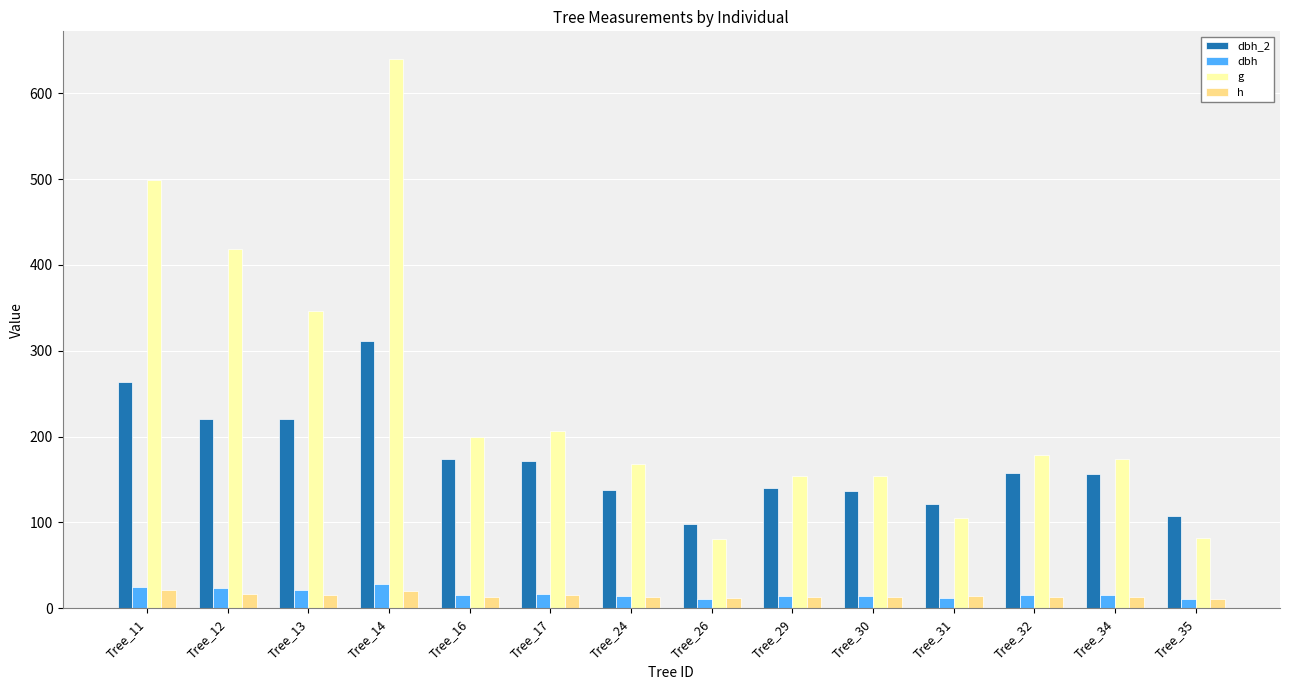

At which category is the sum across all series the highest?

Tree_14